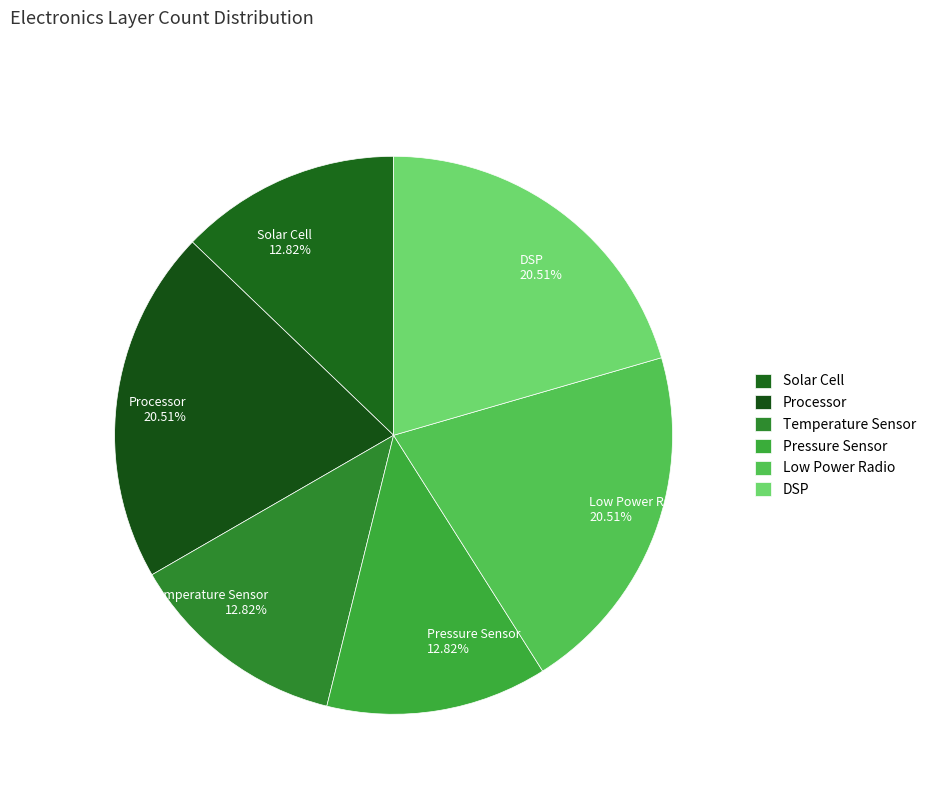

True or false: Pressure Sensor accounts for 13% of the total.

True